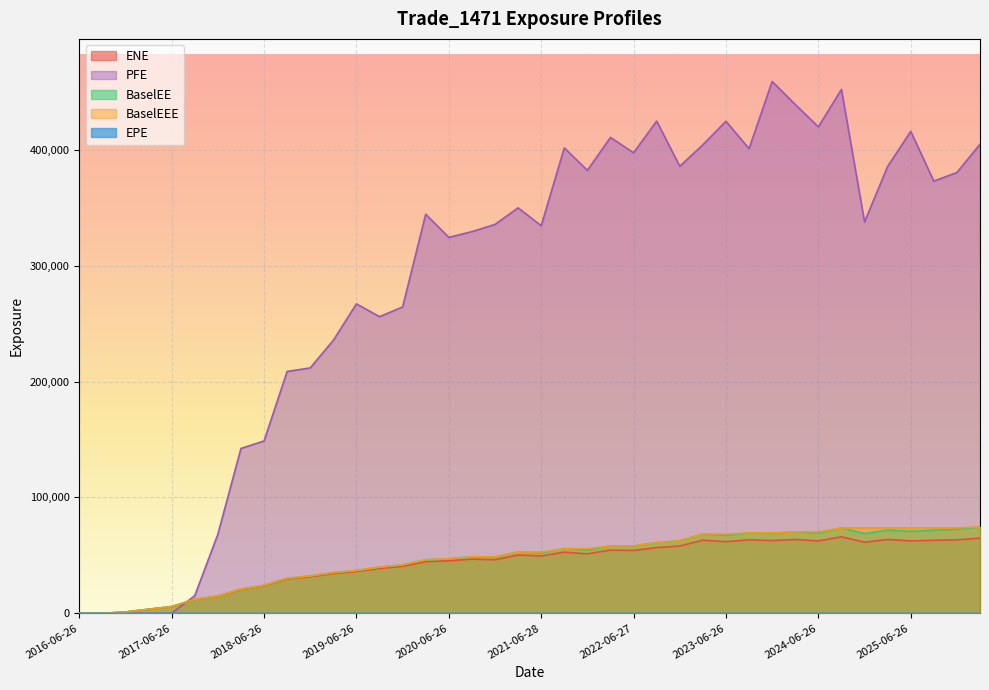

At which category does ENE reach its first local valley?

2020-12-29